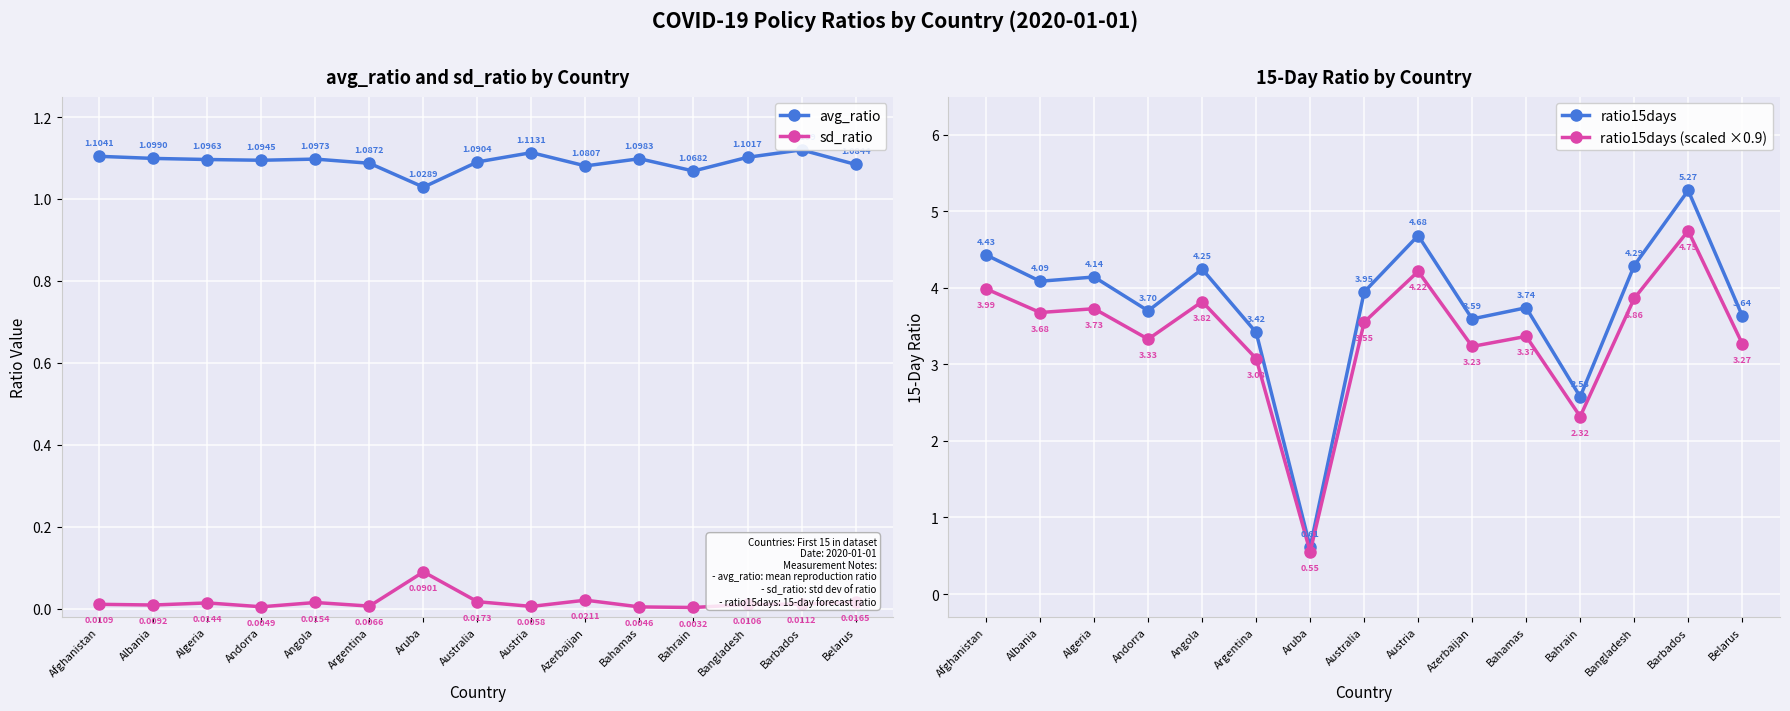

Which category has the lowest value in the ratio15days series?

Aruba